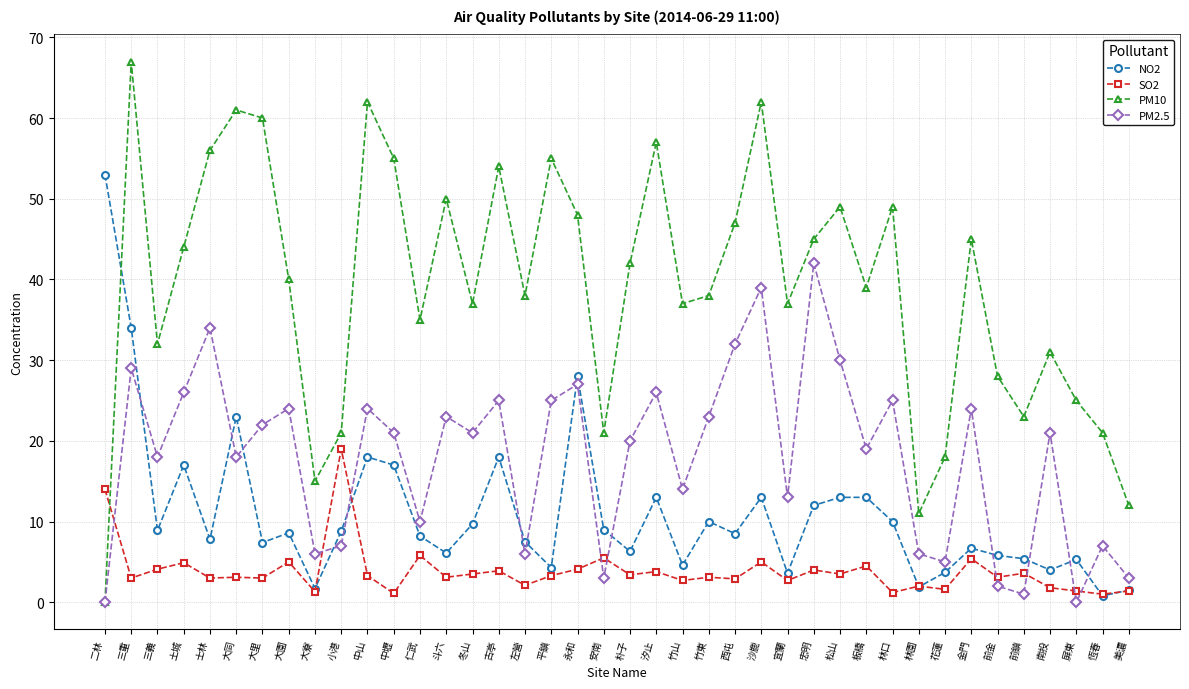

What is the sum of the PM2.5 values at 恆春 and 大園?

31.0